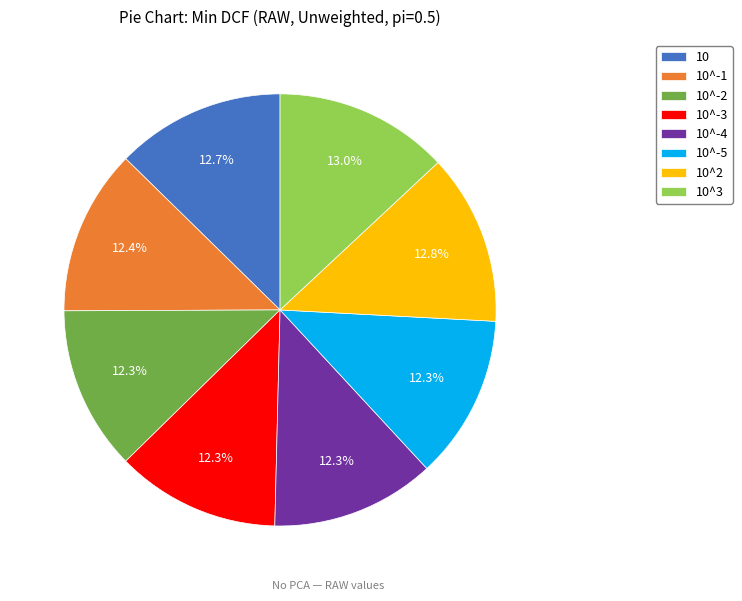

Does any single category account for the majority?

No